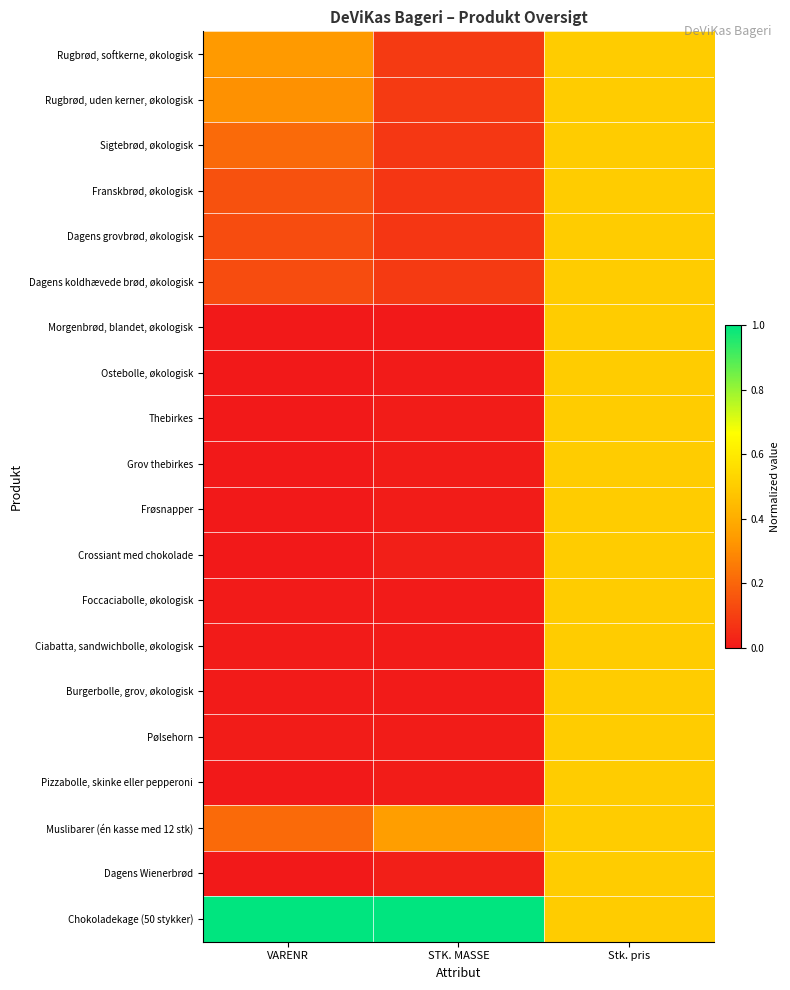

Reading left to right, what are all the values shown in this chart?

Rugbrød, softkerne, økologisk: VARENR=0.3	STK. MASSE=0.1	Stk. pris=0.5
Rugbrød, uden kerner, økologisk: VARENR=0.3	STK. MASSE=0.1	Stk. pris=0.5
Sigtebrød, økologisk: VARENR=0.2	STK. MASSE=0.1	Stk. pris=0.5
Franskbrød, økologisk: VARENR=0.1	STK. MASSE=0.1	Stk. pris=0.5
Dagens grovbrød, økologisk: VARENR=0.1	STK. MASSE=0.1	Stk. pris=0.5
Dagens koldhævede brød, økologisk: VARENR=0.1	STK. MASSE=0.1	Stk. pris=0.5
Morgenbrød, blandet, økologisk: VARENR=0.0	STK. MASSE=0.0	Stk. pris=0.5
Ostebolle, økologisk: VARENR=0.0	STK. MASSE=0.0	Stk. pris=0.5
Thebirkes: VARENR=0.0	STK. MASSE=0.0	Stk. pris=0.5
Grov thebirkes: VARENR=0.0	STK. MASSE=0.0	Stk. pris=0.5
Frøsnapper: VARENR=0.0	STK. MASSE=0.0	Stk. pris=0.5
Crossiant med chokolade: VARENR=0.0	STK. MASSE=0.0	Stk. pris=0.5
Foccaciabolle, økologisk: VARENR=0.0	STK. MASSE=0.0	Stk. pris=0.5
Ciabatta, sandwichbolle, økologisk: VARENR=0.0	STK. MASSE=0.0	Stk. pris=0.5
Burgerbolle, grov, økologisk: VARENR=0.0	STK. MASSE=0.0	Stk. pris=0.5
Pølsehorn: VARENR=0.0	STK. MASSE=0.0	Stk. pris=0.5
Pizzabolle, skinke eller pepperoni: VARENR=0.0	STK. MASSE=0.0	Stk. pris=0.5
Muslibarer (én kasse med 12 stk): VARENR=0.2	STK. MASSE=0.4	Stk. pris=0.5
Dagens Wienerbrød: VARENR=0.0	STK. MASSE=0.0	Stk. pris=0.5
Chokoladekage (50 stykker): VARENR=1.0	STK. MASSE=1.0	Stk. pris=0.5